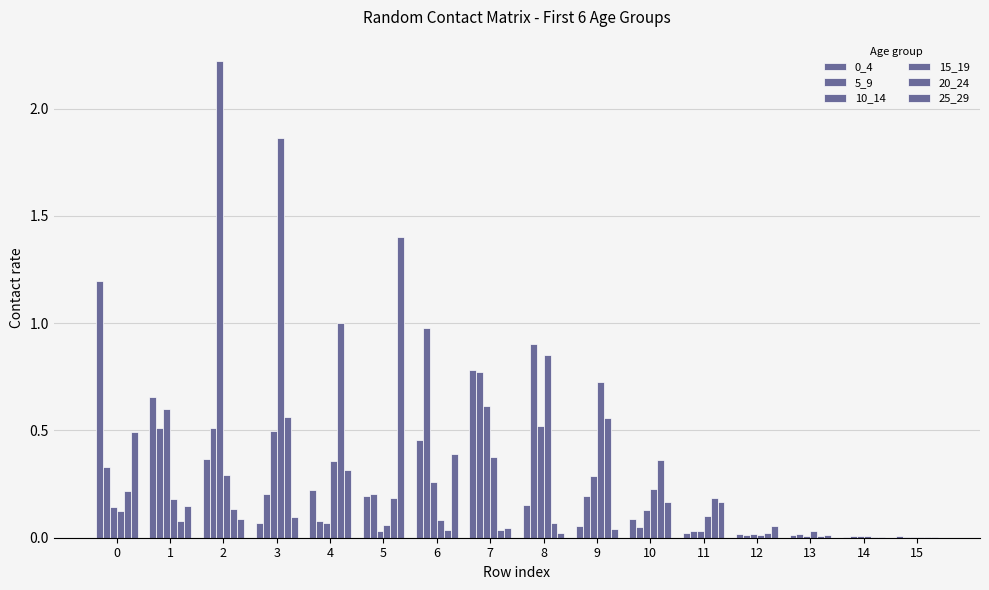

What is the average value of the 5_9 series?

0.3